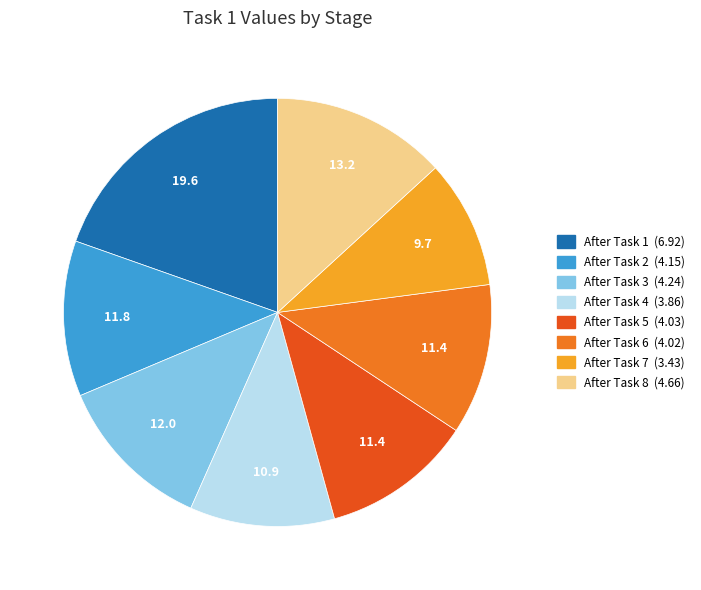

What is the ratio of the value at After Task 3 to the value at After Task 1?

0.6